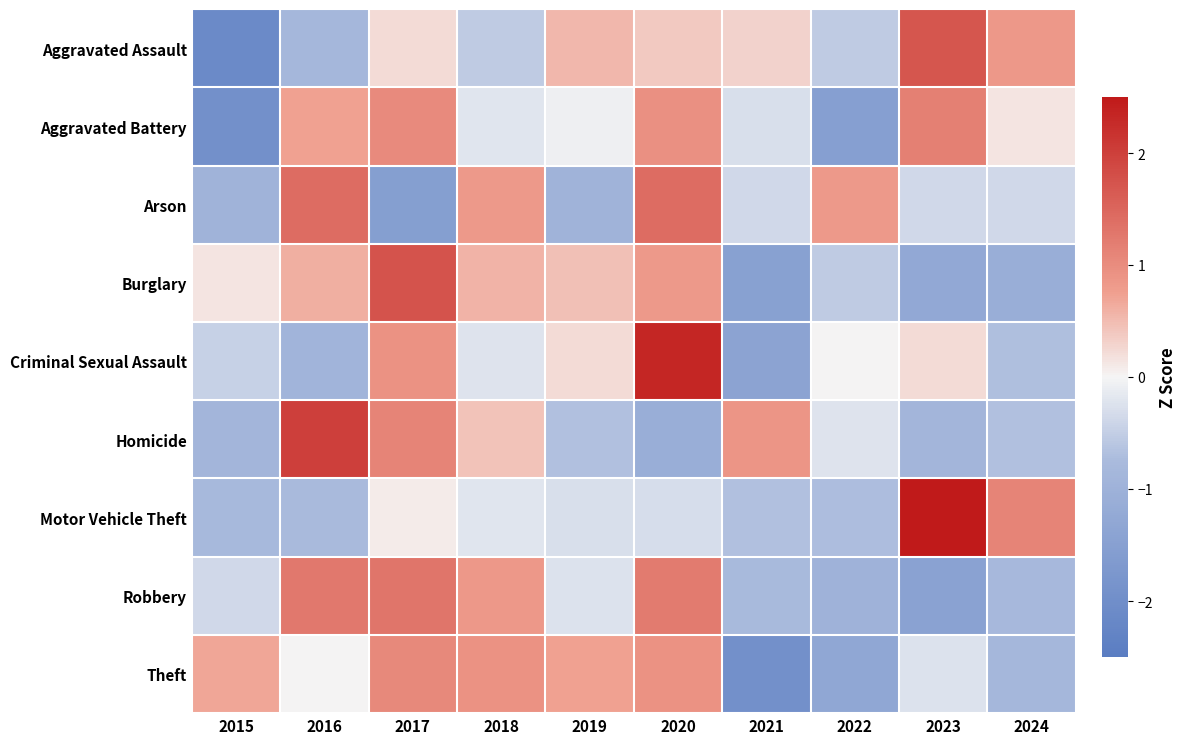

Which label corresponds to the smallest value in the chart?

2015